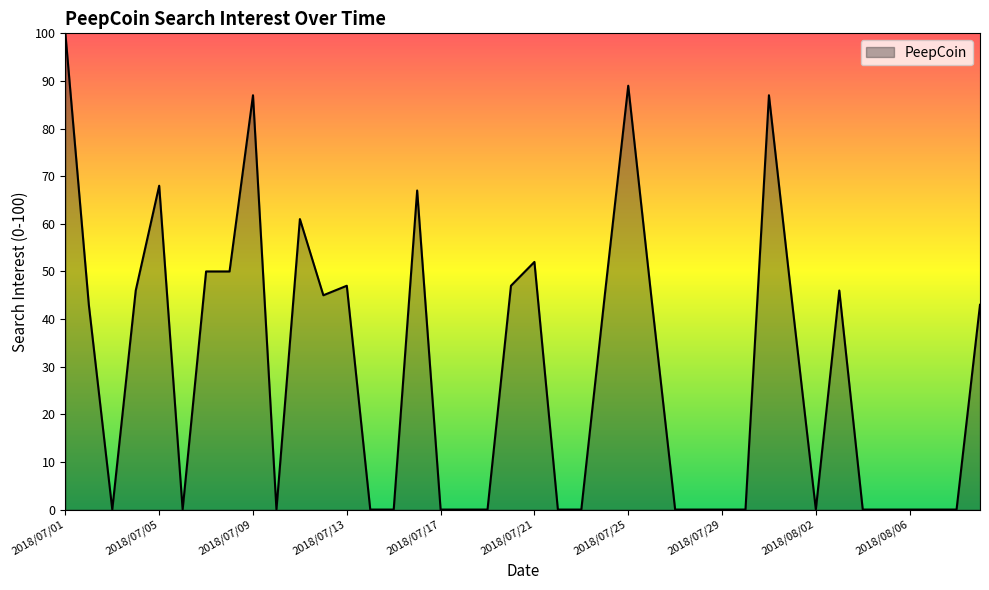

What is the maximum value shown in the chart?

100